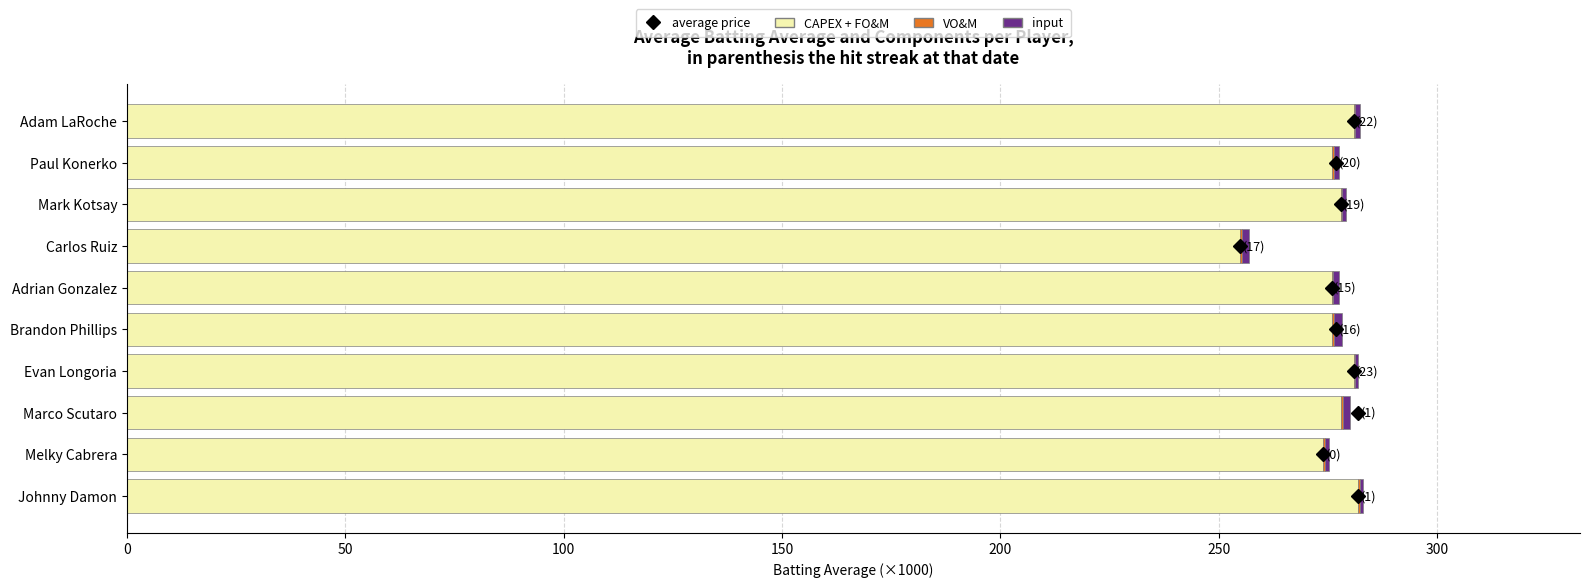

How many distinct data groups are displayed?

3